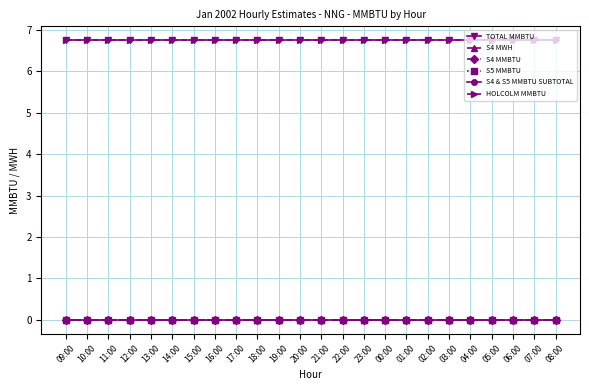

How many lines are shown in the chart?

6